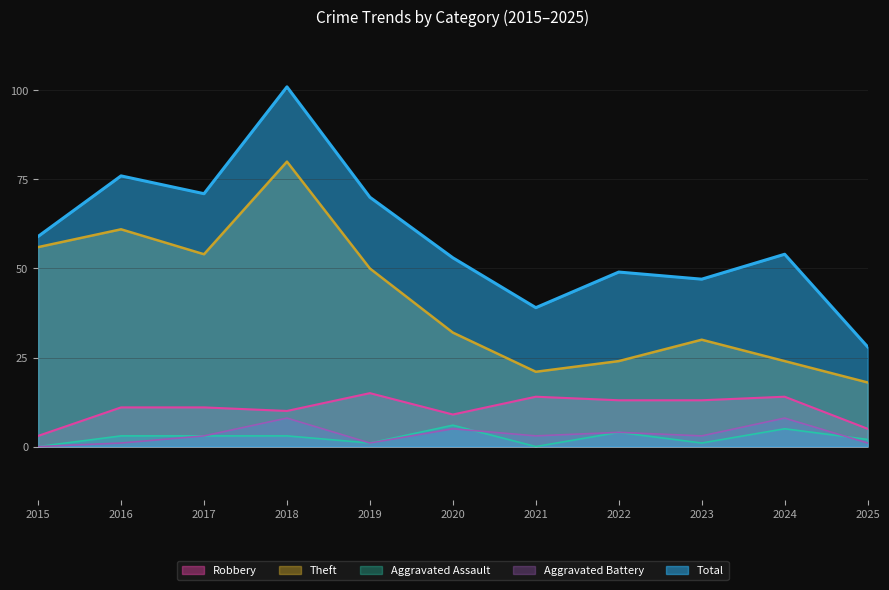

What is the difference between the highest and lowest values at 2025?

27